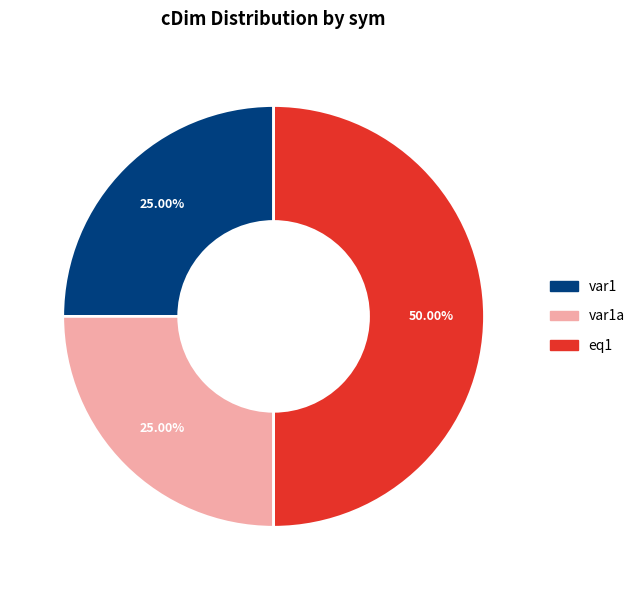

How many slices are in this pie chart?

3